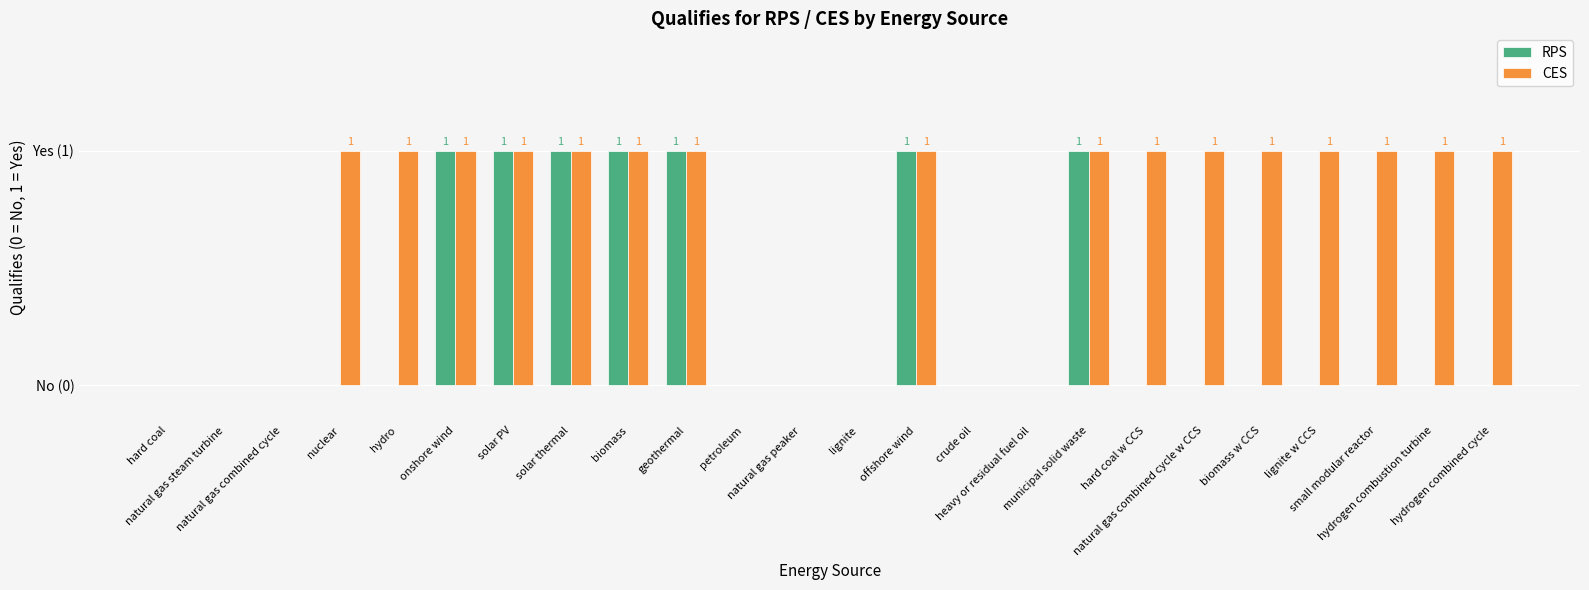

Reading left to right, list all the values displayed in this chart.

RPS: 0	0	0	0	0	1	1	1	1	1	0	0	0	1	0	0	1	0	0	0	0	0	0	0
CES: 0	0	0	1	1	1	1	1	1	1	0	0	0	1	0	0	1	1	1	1	1	1	1	1